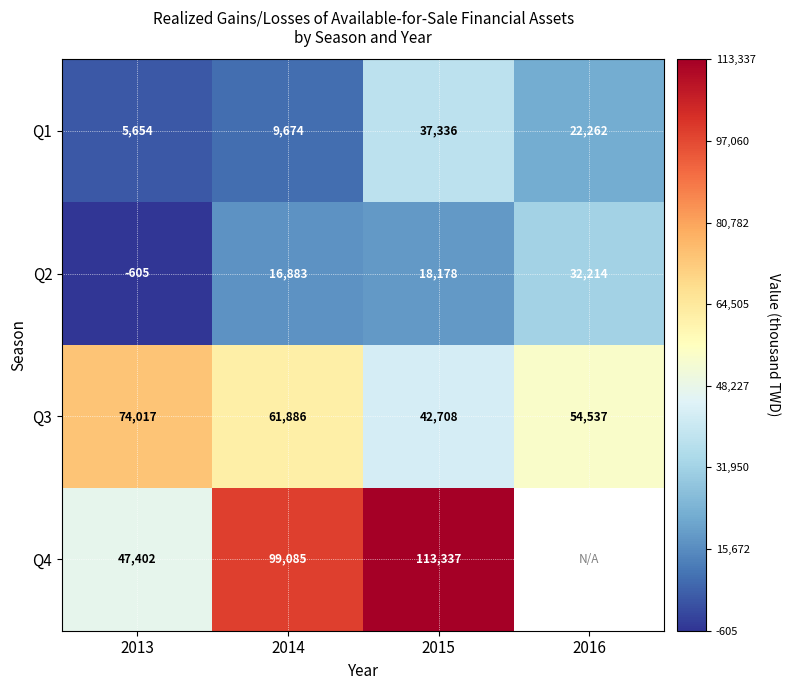

Count the Q3 values in the range 54537 to 74017.

3